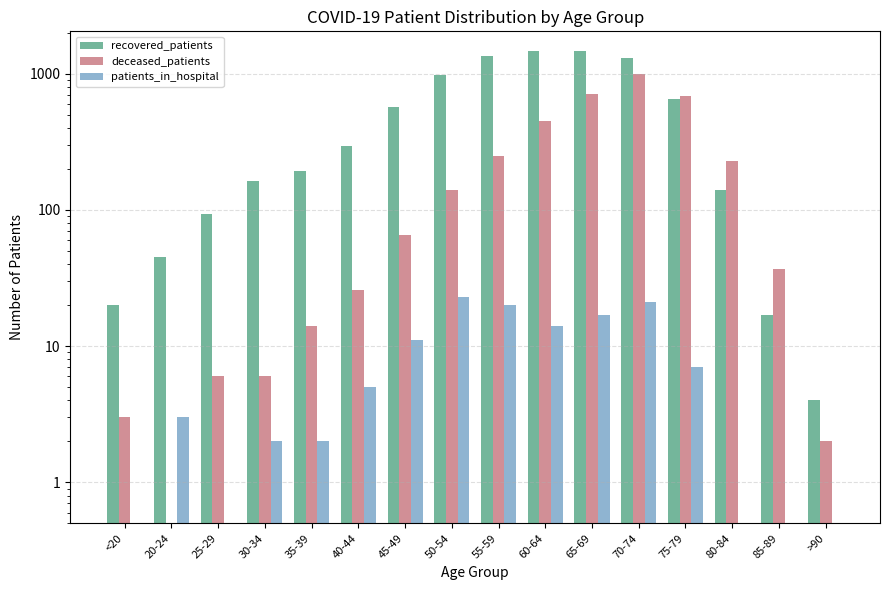

Reading left to right, transcribe all the data shown in this chart.

recovered_patients: 20	45	94	164	192	294	570	980	1357	1469	1472	1306	649	139	17	4
deceased_patients: 3	0	6	6	14	26	65	140	247	449	713	989	683	228	37	2
patients_in_hospital: 0	3	0	2	2	5	11	23	20	14	17	21	7	0	0	0